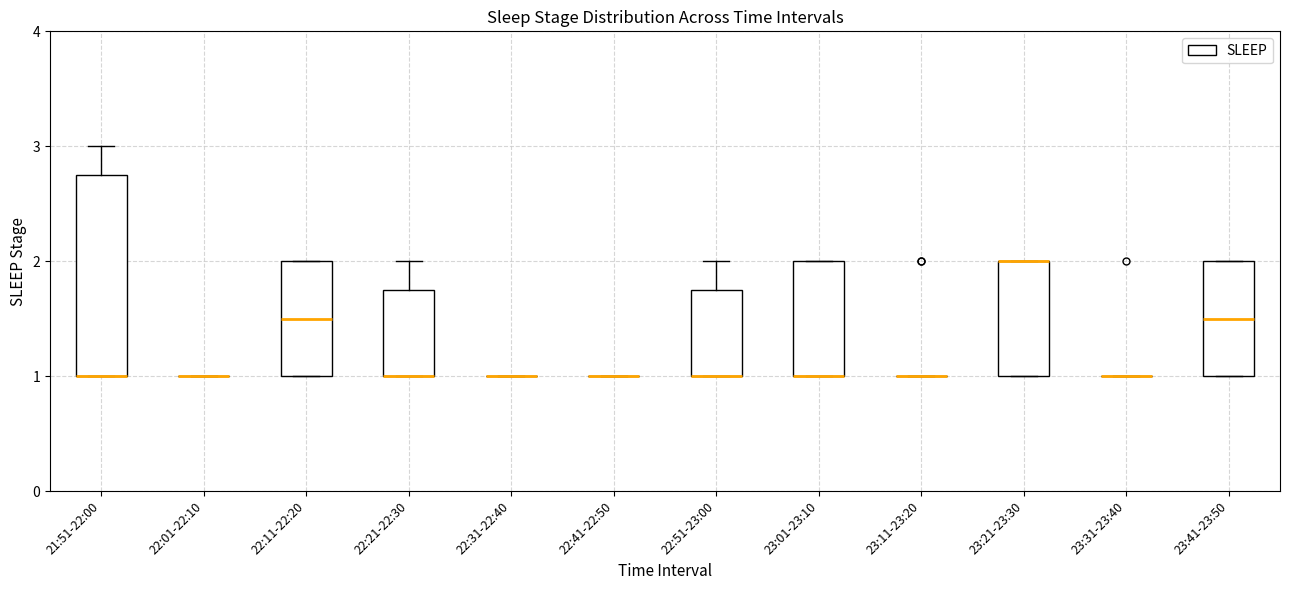

Reading left to right, read every box against the y-axis: the position of its median line, the range the box covers, and the ends of its whiskers. The values are not printed on the chart, so give them approximately, as read against the axis.

21:51-22:00: median 1.0 (drawn on the box's lower edge), box 1.0 to 2.8, whiskers 1.0 to 3.0
22:01-22:10: box collapsed to a line at 1.0, whiskers 1.0 to 1.0
22:11-22:20: median 1.5, box 1.0 to 2.0, whiskers 1.0 to 2.0
22:21-22:30: median 1.0 (drawn on the box's lower edge), box 1.0 to 1.8, whiskers 1.0 to 2.0
22:31-22:40: box collapsed to a line at 1.0, whiskers 1.0 to 1.0
22:41-22:50: box collapsed to a line at 1.0, whiskers 1.0 to 1.0
22:51-23:00: median 1.0 (drawn on the box's lower edge), box 1.0 to 1.8, whiskers 1.0 to 2.0
23:01-23:10: median 1.0 (drawn on the box's lower edge), box 1.0 to 2.0, whiskers 1.0 to 2.0
23:11-23:20: box collapsed to a line at 1.0, whiskers 1.0 to 1.0
23:21-23:30: median 2.0 (drawn on the box's upper edge), box 1.0 to 2.0, whiskers 1.0 to 2.0
23:31-23:40: box collapsed to a line at 1.0, whiskers 1.0 to 1.0
23:41-23:50: median 1.5, box 1.0 to 2.0, whiskers 1.0 to 2.0